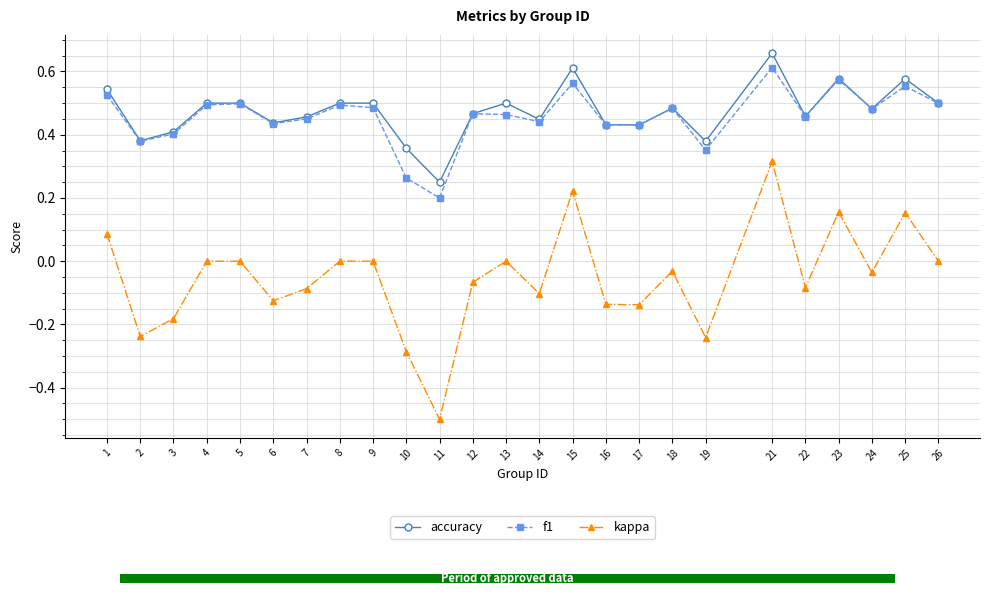

Which series has the largest total across all categories?

accuracy